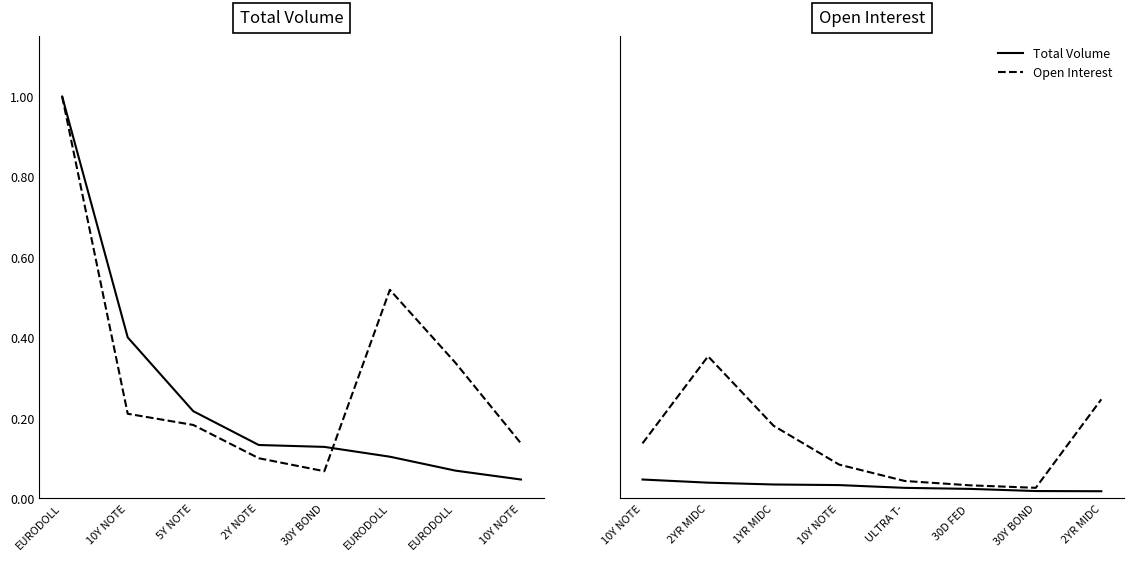

How many interior local valleys does the Open Interest series have?

1